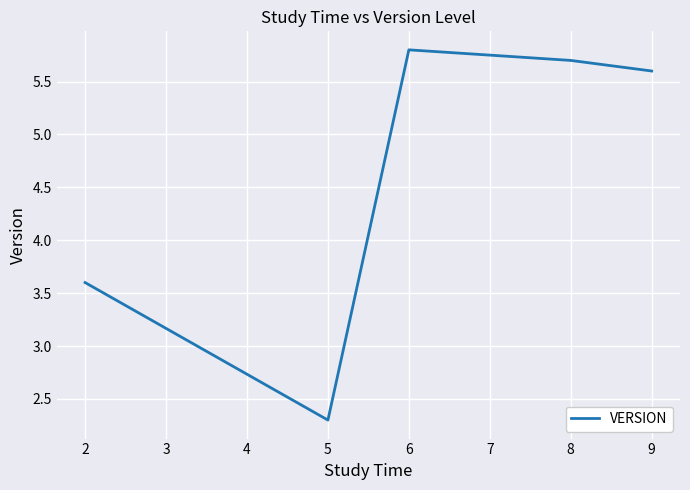

Reading left to right, extract all data points from this chart.

3.6	2.3	5.8	5.7	5.6